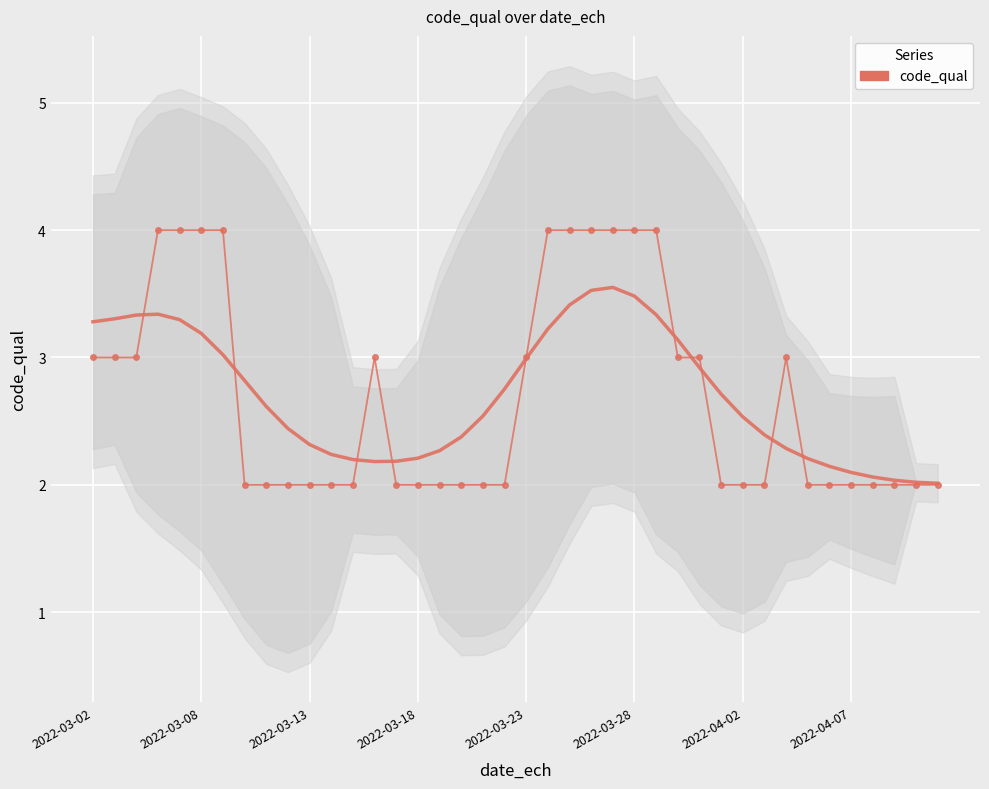

How many values are between 2 and 4?

40